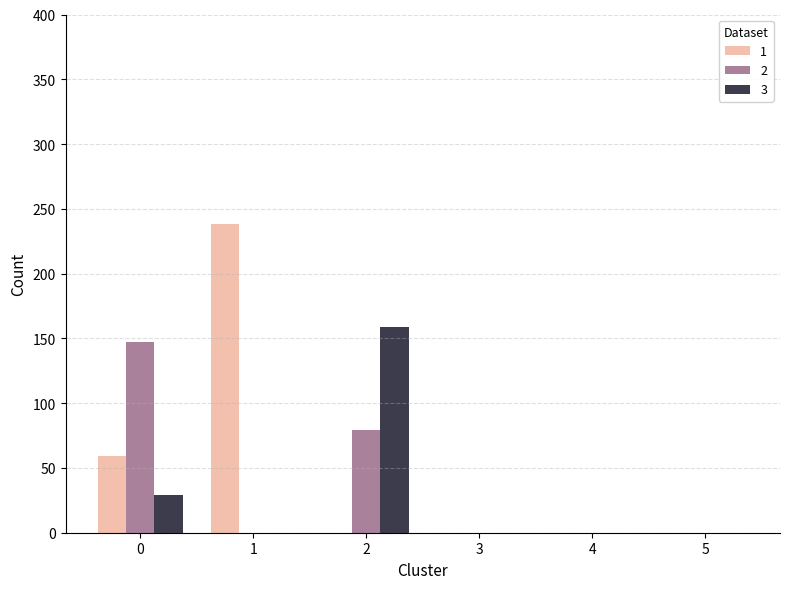

Is it true that 2 equals -72.5 at 3?

False